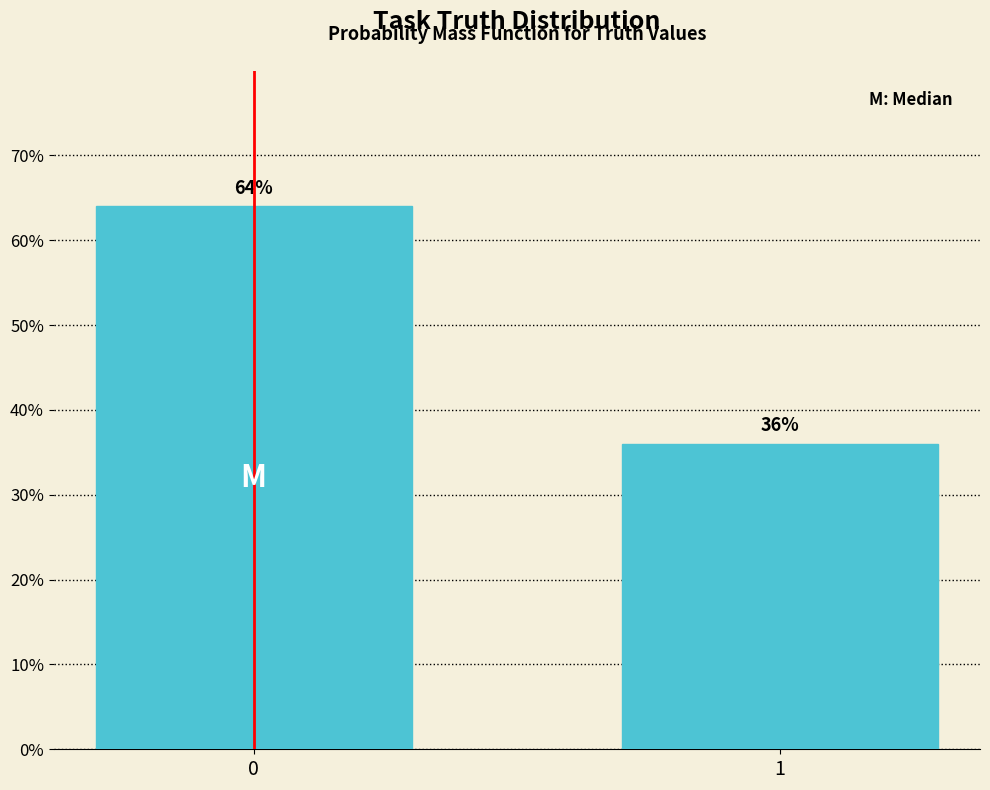

Reading left to right, transcribe all the data shown in this chart.

0=64	1=36